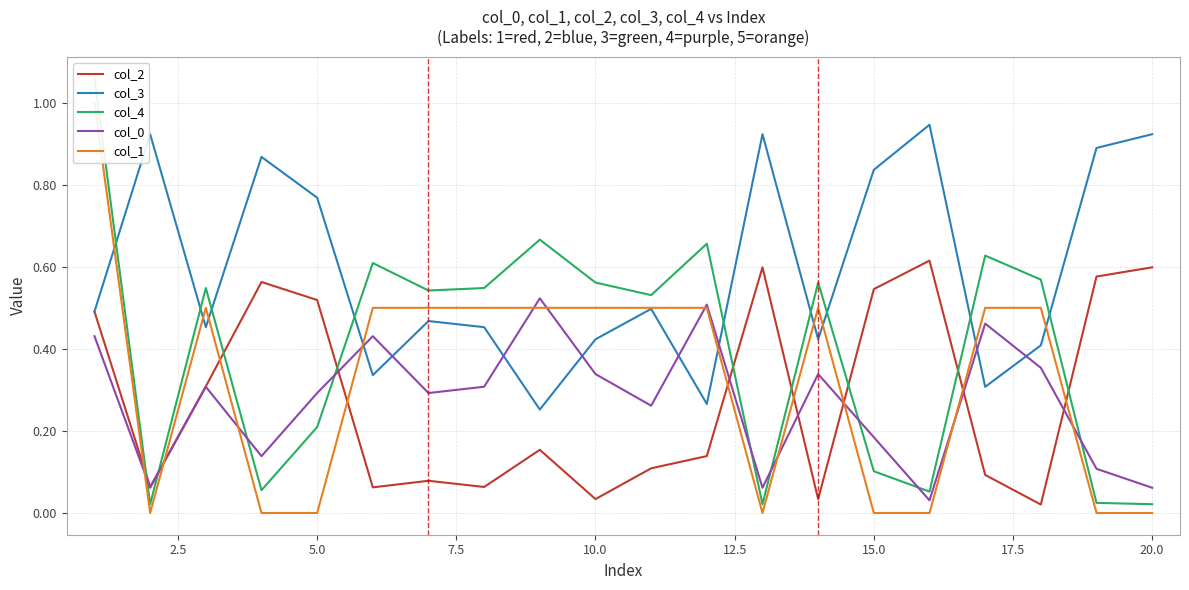

How many intersections are there between col_0 and col_3?

8